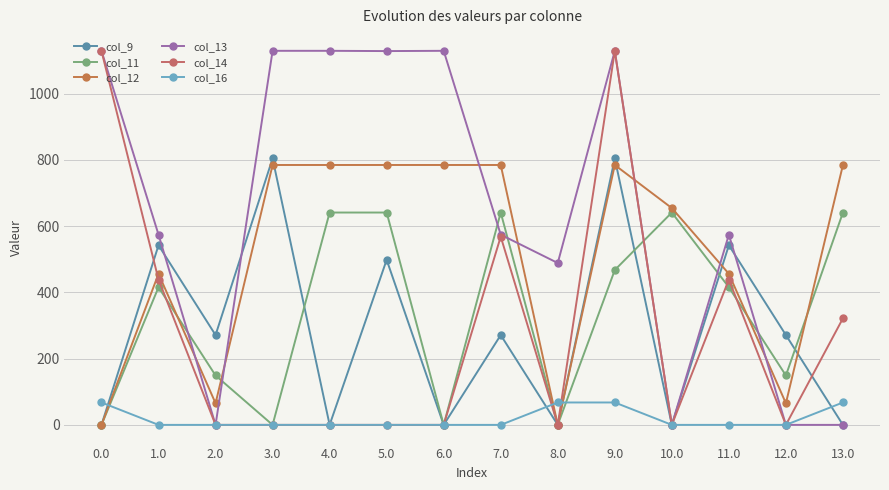

What is the label of the 9th point from the right?

5.0